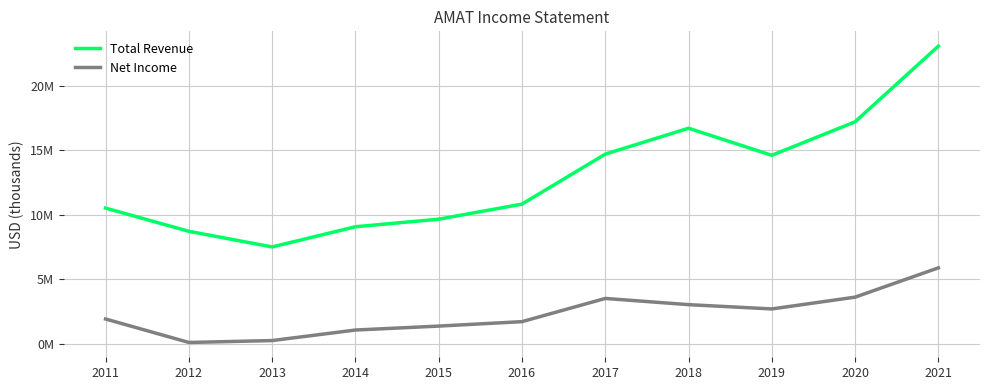

True or false: Net Income and Total Revenue cross at least once.

False